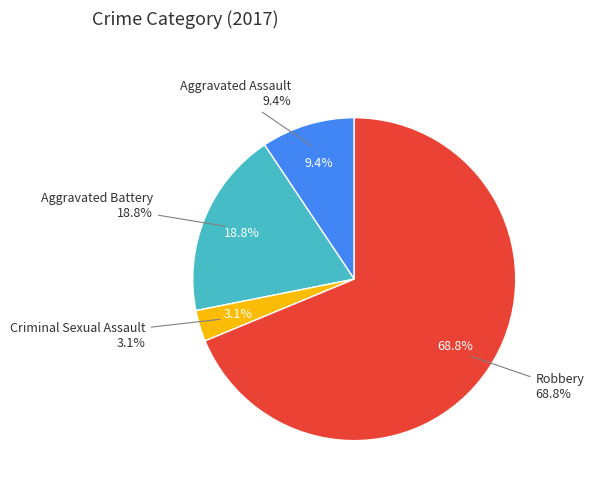

The Robbery slice represents 69% of the pie. True or false?

True